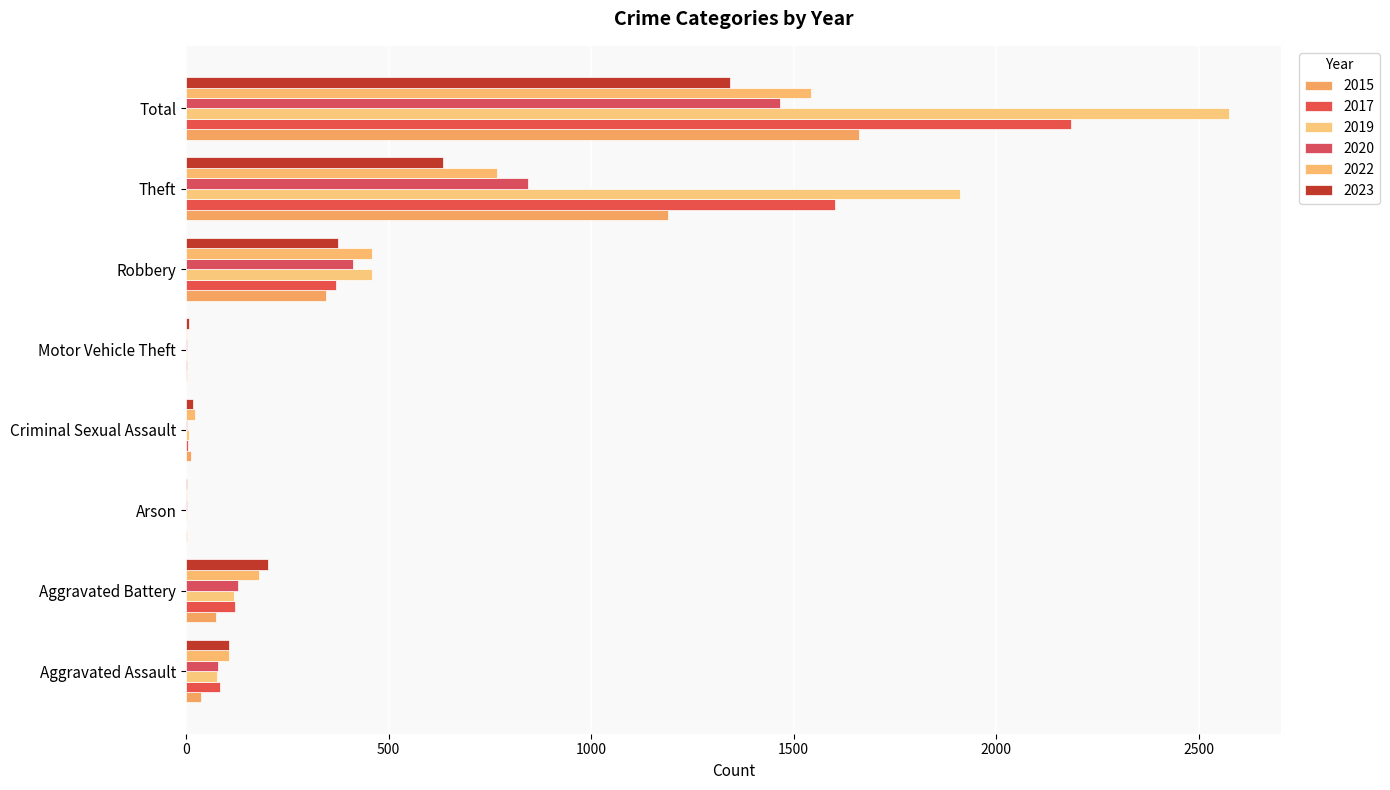

Where is 2017 nearest to the value 1092?

Theft